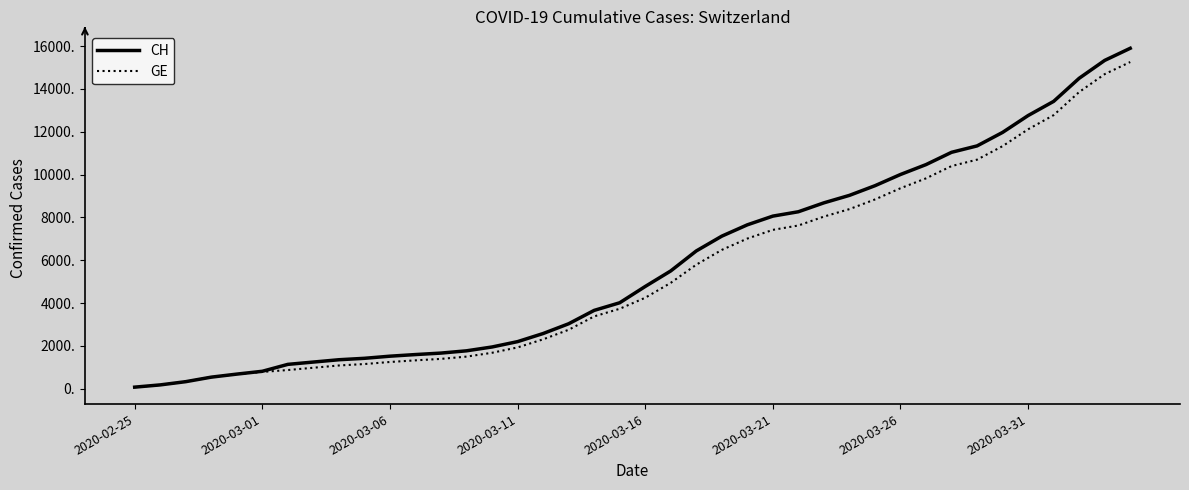

Which series has the largest range (max minus min)?

CH